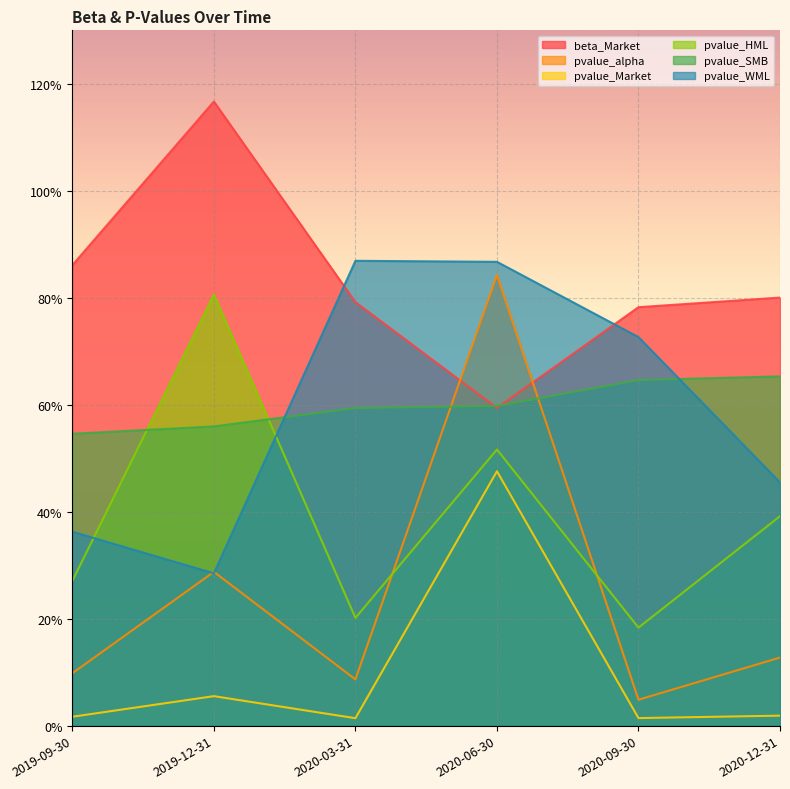

Where is pvalue_alpha nearest to the value 0?

2020-09-30